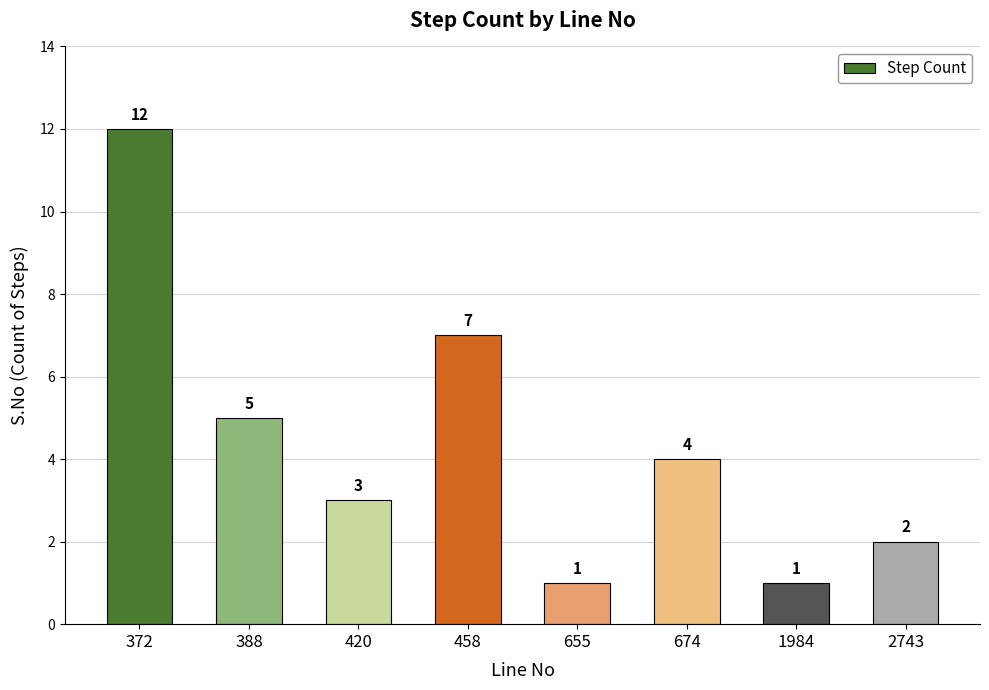

How many bars are there in total?

8